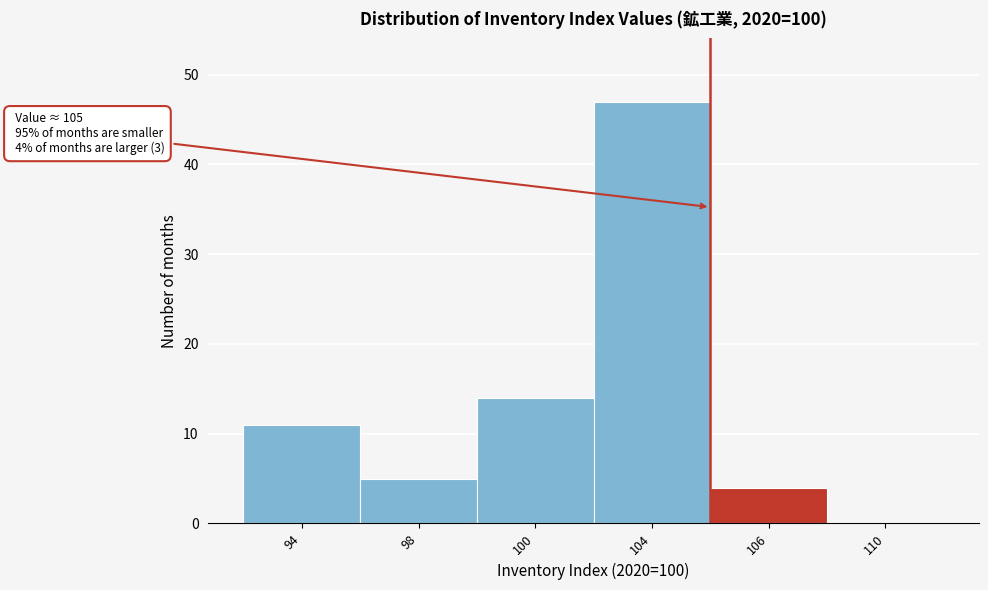

Reading left to right, what are all the values shown in this chart?

94=11	98=5	100=14	104=47	106=4	110=0